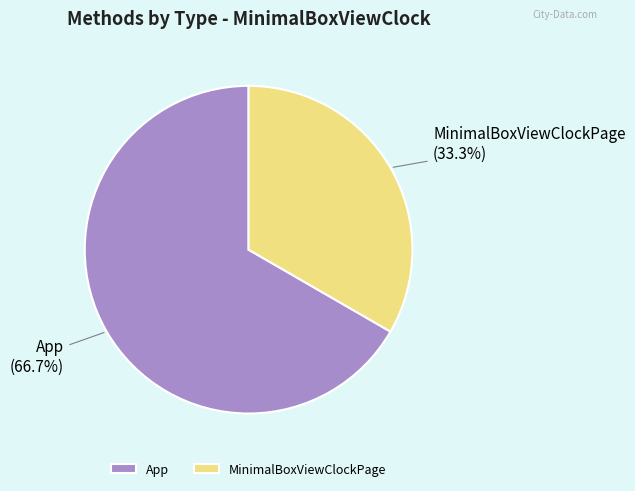

To the nearest percent, what is the difference between the largest and smallest slice percentages?

33%